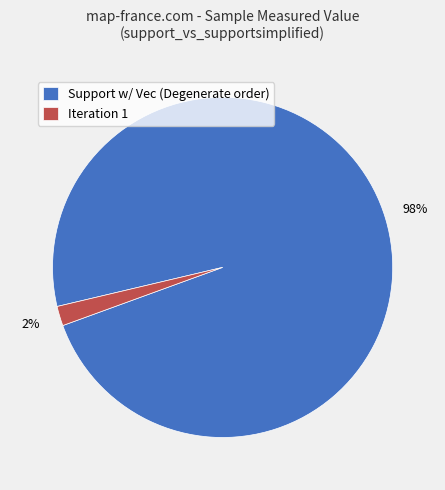

Does any single category account for the majority?

Yes